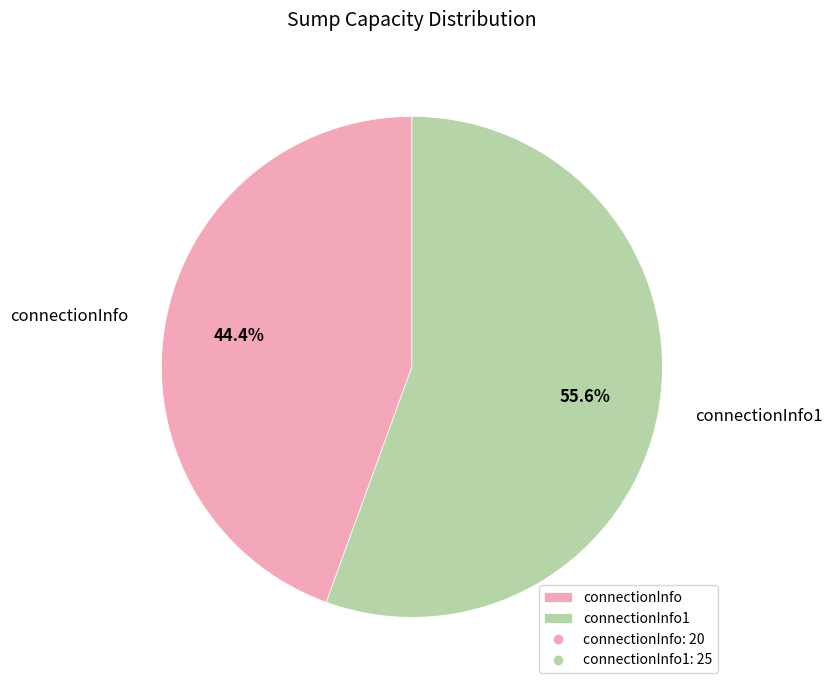

What is the majority slice?

connectionInfo1